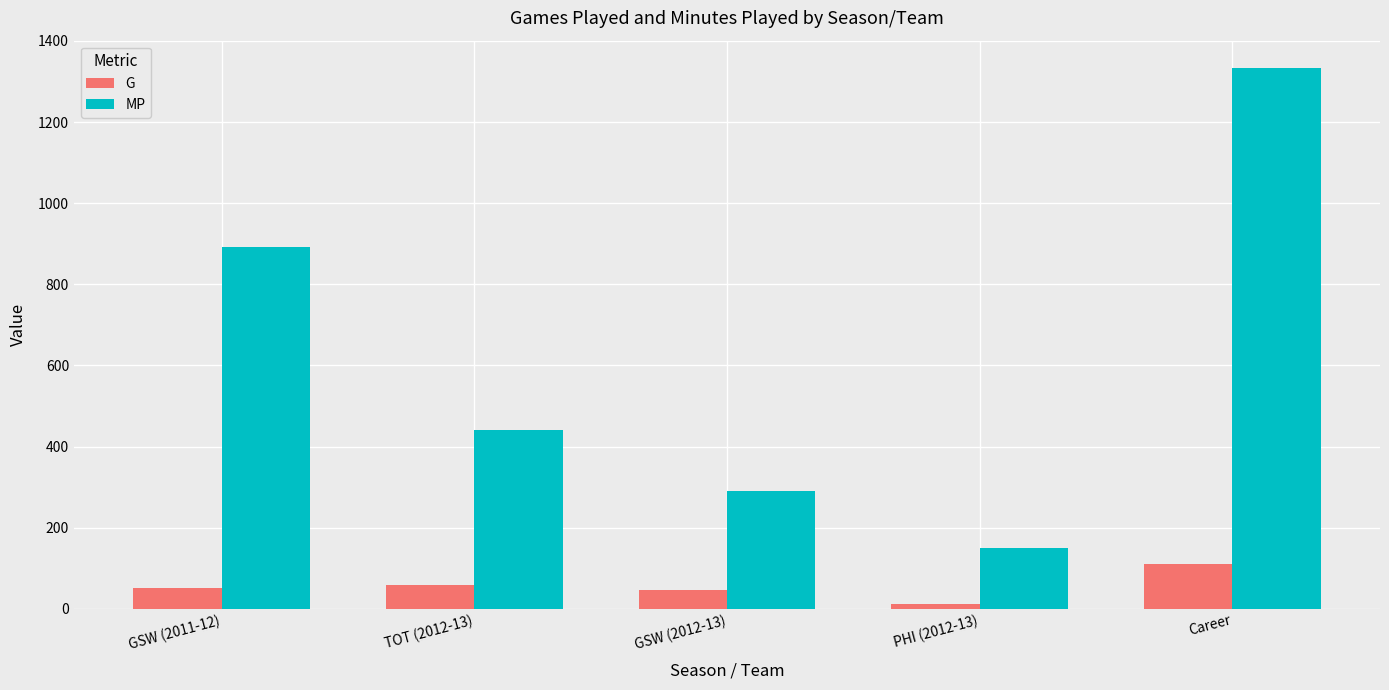

What is the spread (max minus min) of values at GSW (2012-13)?

244